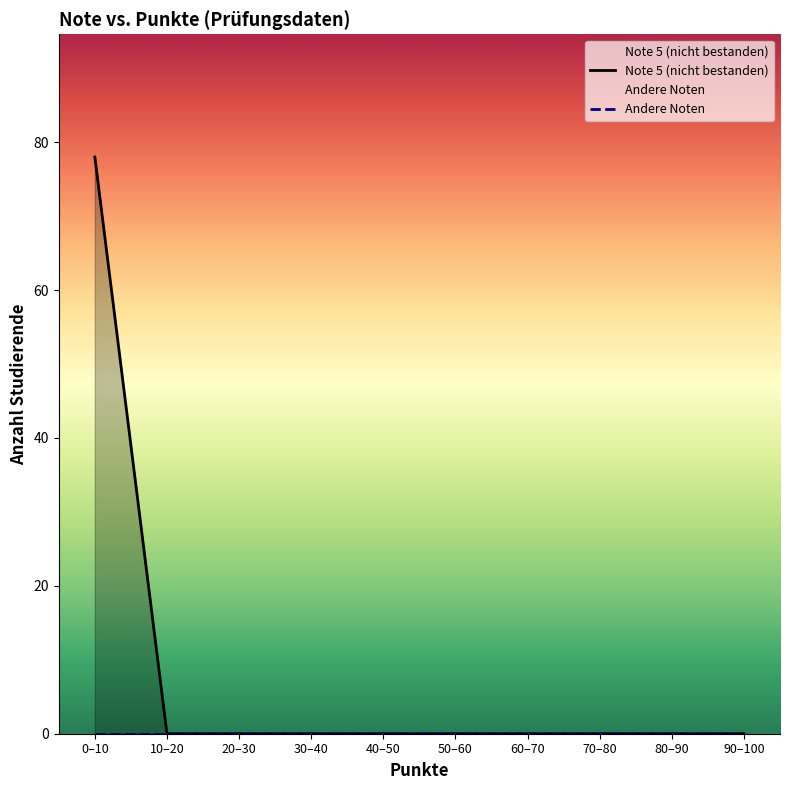

Rank the series at 20–30 from highest to lowest value.

Note 5 (nicht bestanden), Andere Noten